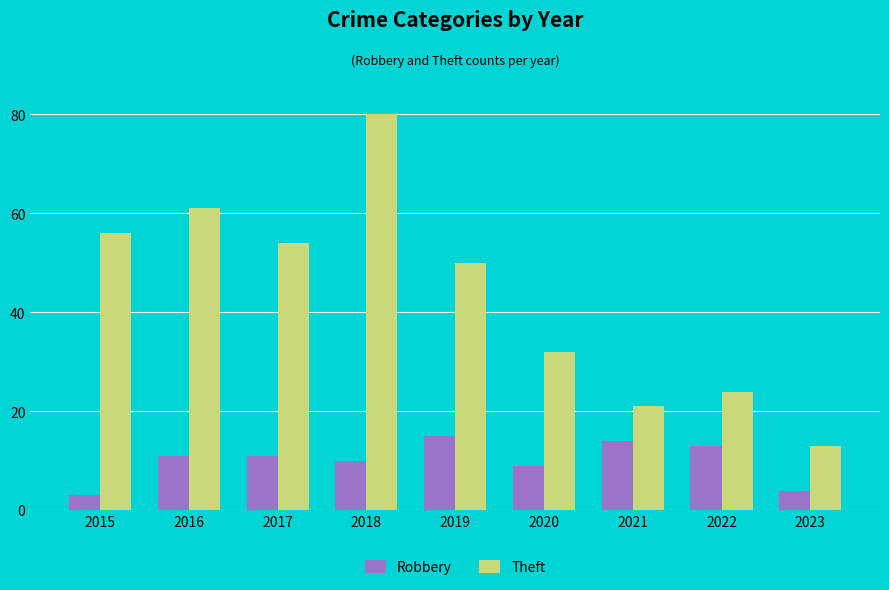

Reading left to right, transcribe all the data shown in this chart.

Robbery: 2015=3	2016=11	2017=11	2018=10	2019=15	2020=9	2021=14	2022=13	2023=4
Theft: 2015=56	2016=61	2017=54	2018=80	2019=50	2020=32	2021=21	2022=24	2023=13